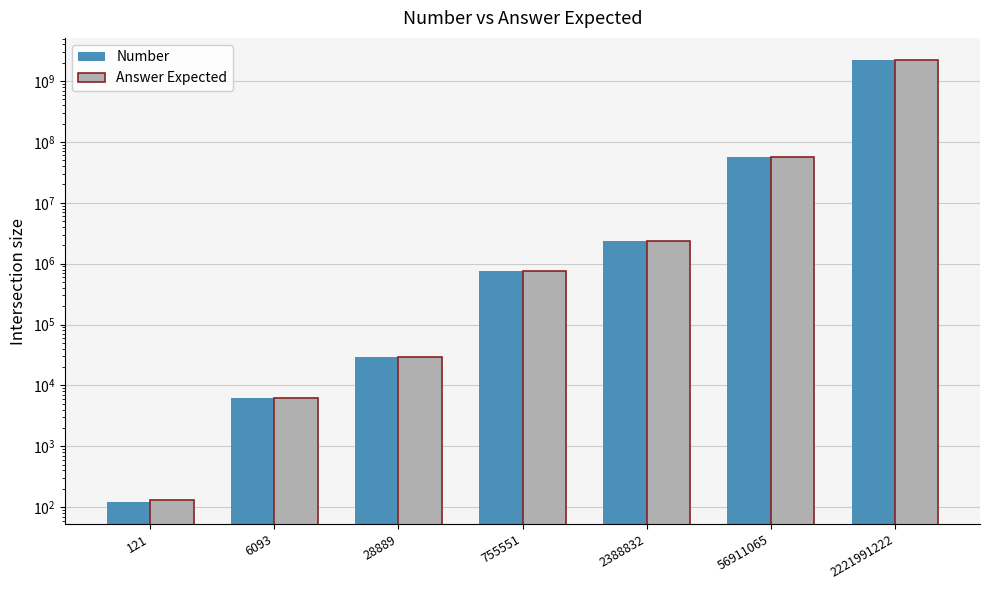

True or false: Answer Expected has a value of 2750 at 6093.

False